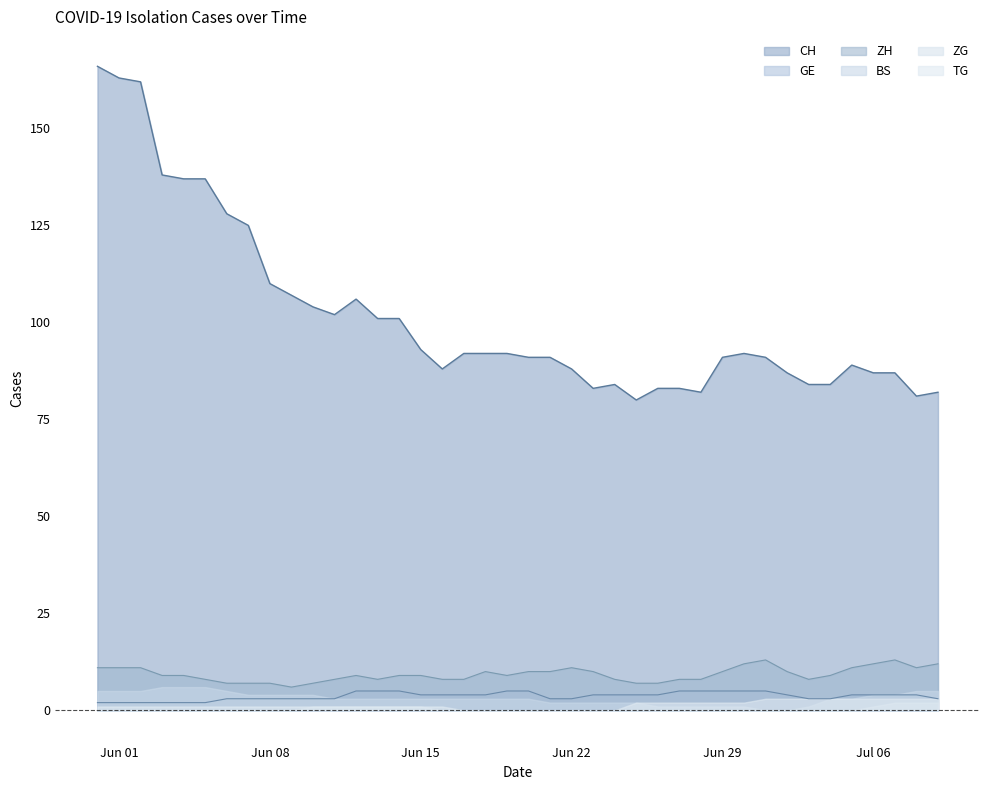

Which series has the widest spread of values?

CH